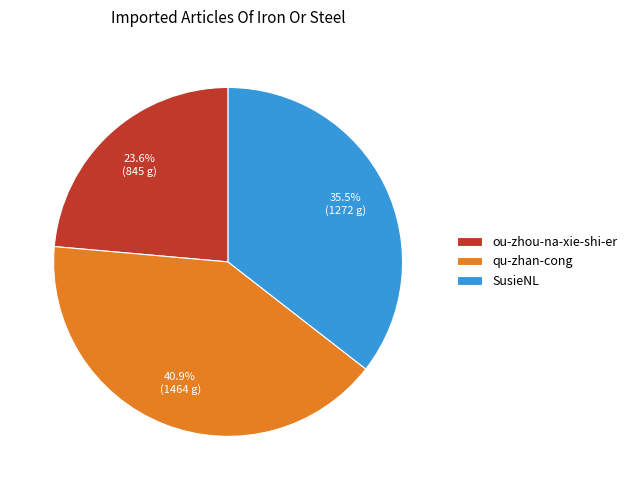

Does SusieNL represent more than half of the total?

No